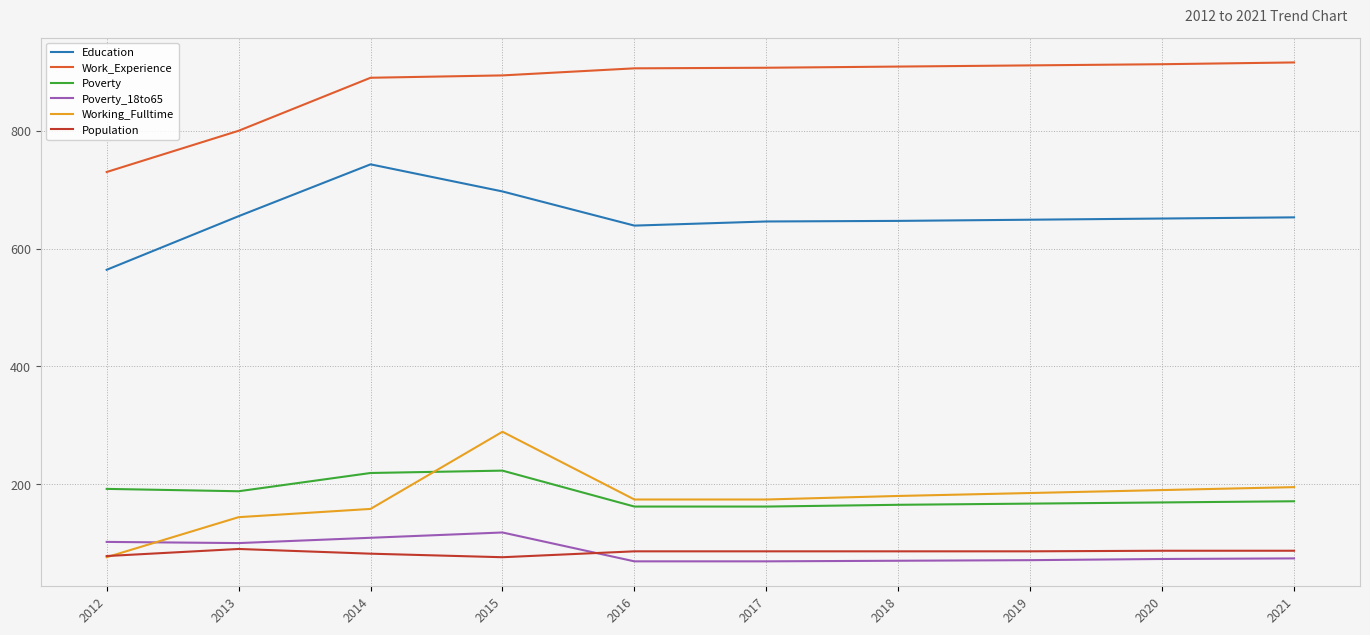

What is the total value across all series at 2020?

2083